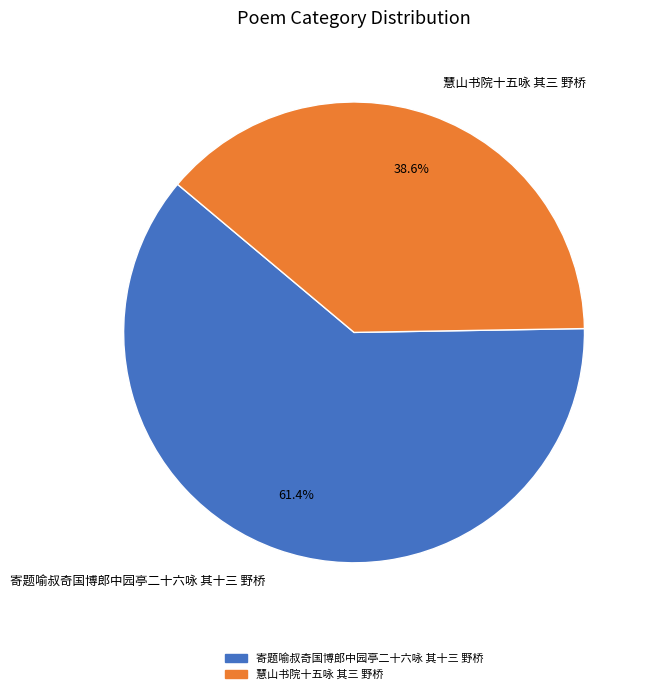

To the nearest percent, what is the difference between the largest and smallest slice percentages?

23%